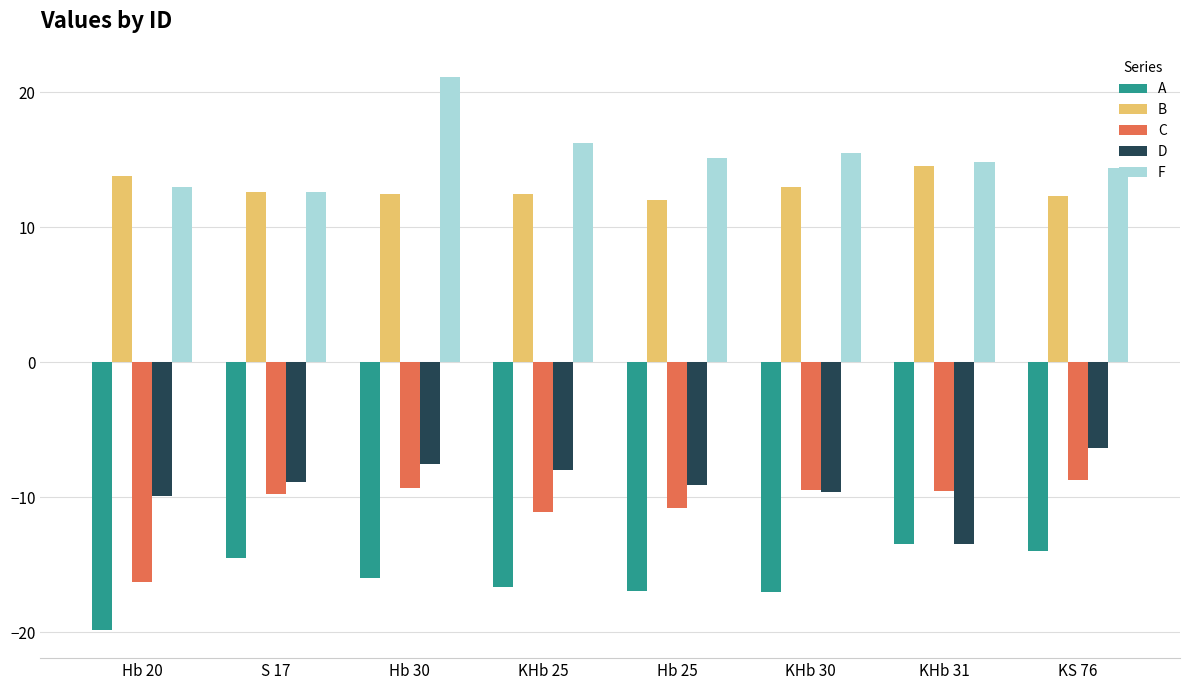

Rank the series by their maximum value, from lowest to highest.

A, C, D, B, F